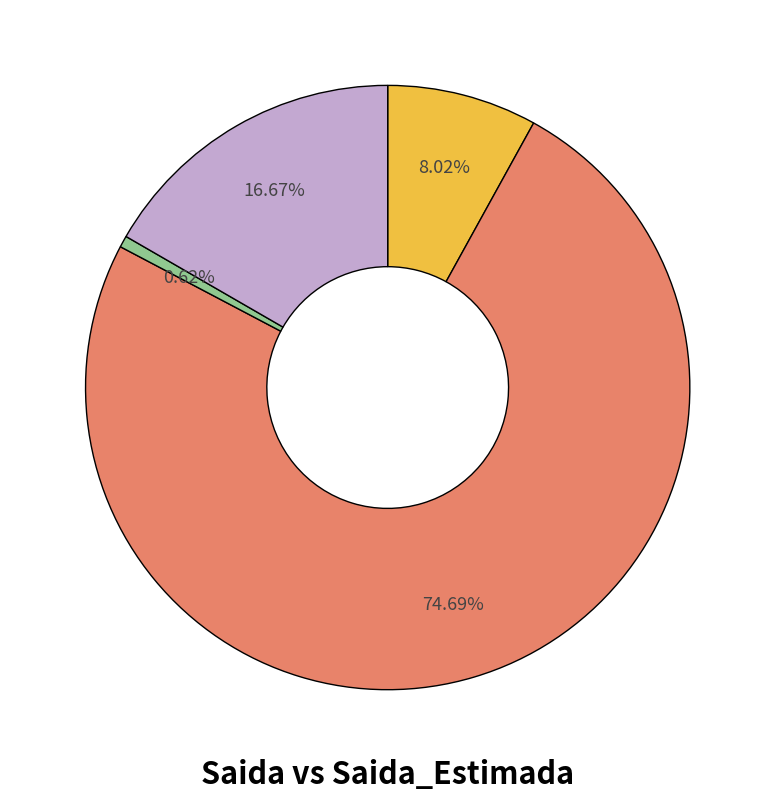

Is there any slice that represents more than half of the pie?

Yes